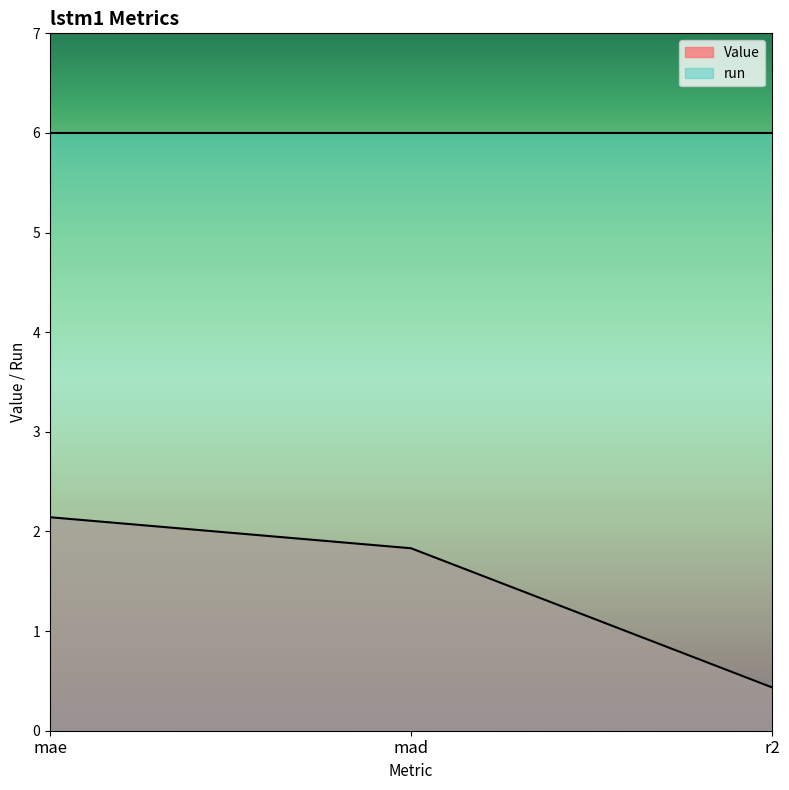

What is the change in value from mad to r2?

-1.4